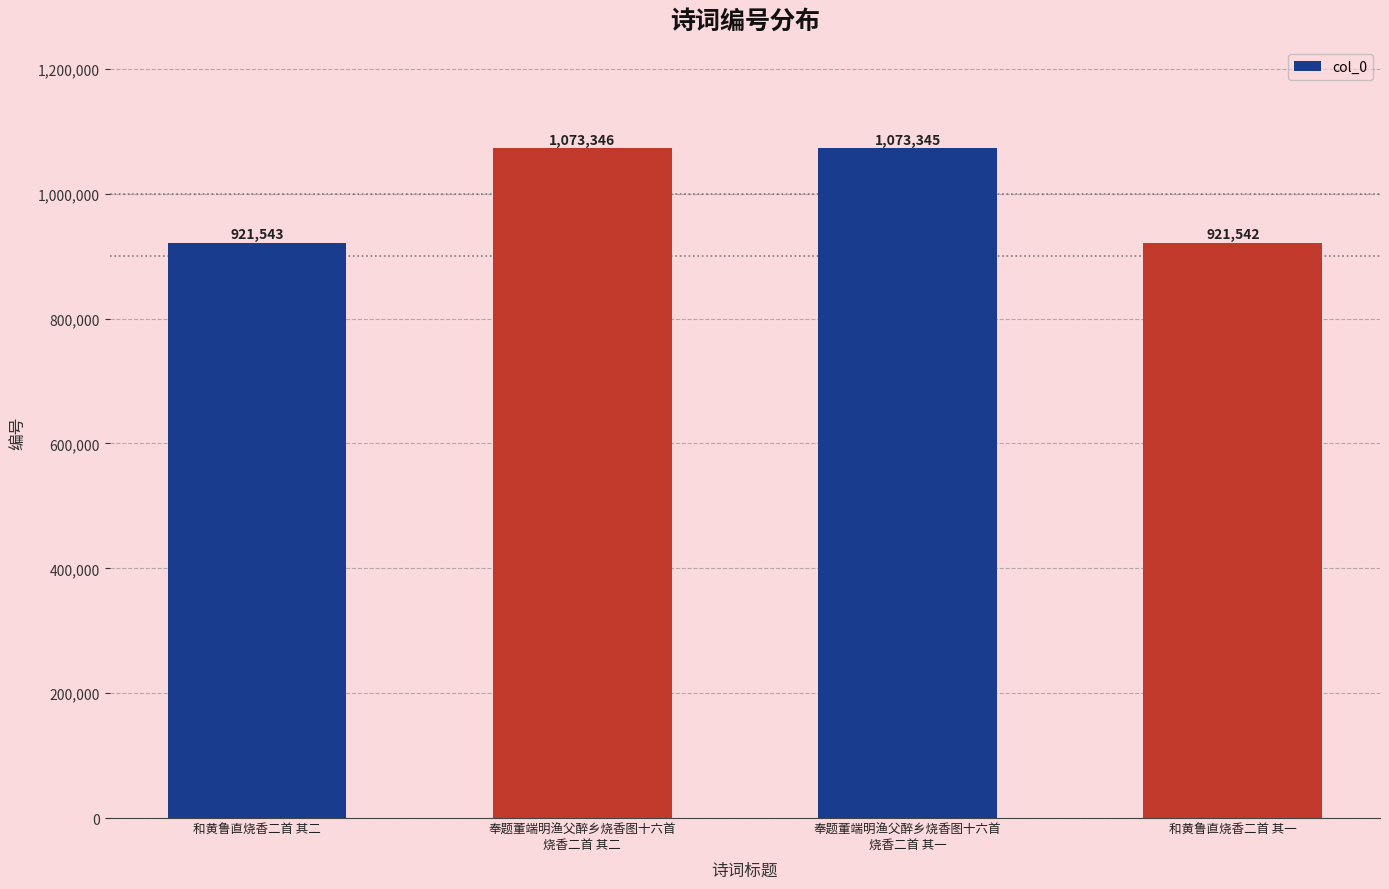

Is it true that the value at 奉题董端明渔父醉乡烧香图十六首
烧香二首 其一 is 690127?

False